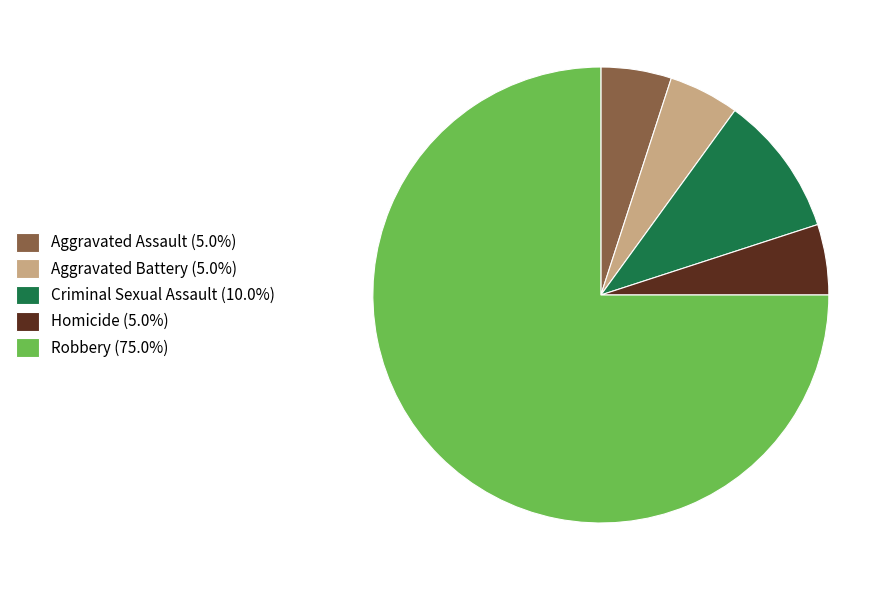

What is the ratio of the value at Aggravated Battery (5.0%) to the value at Homicide (5.0%)?

1.0